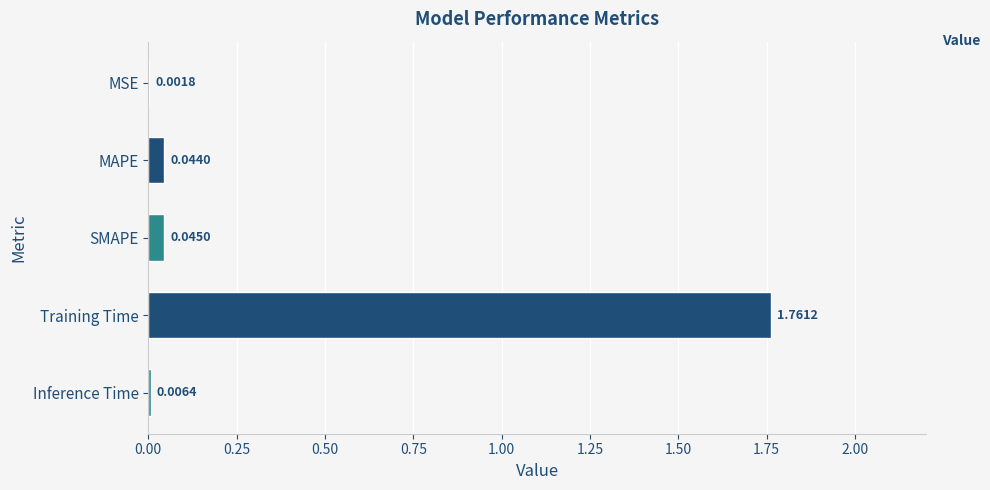

Which category has the highest value across all series?

Training Time